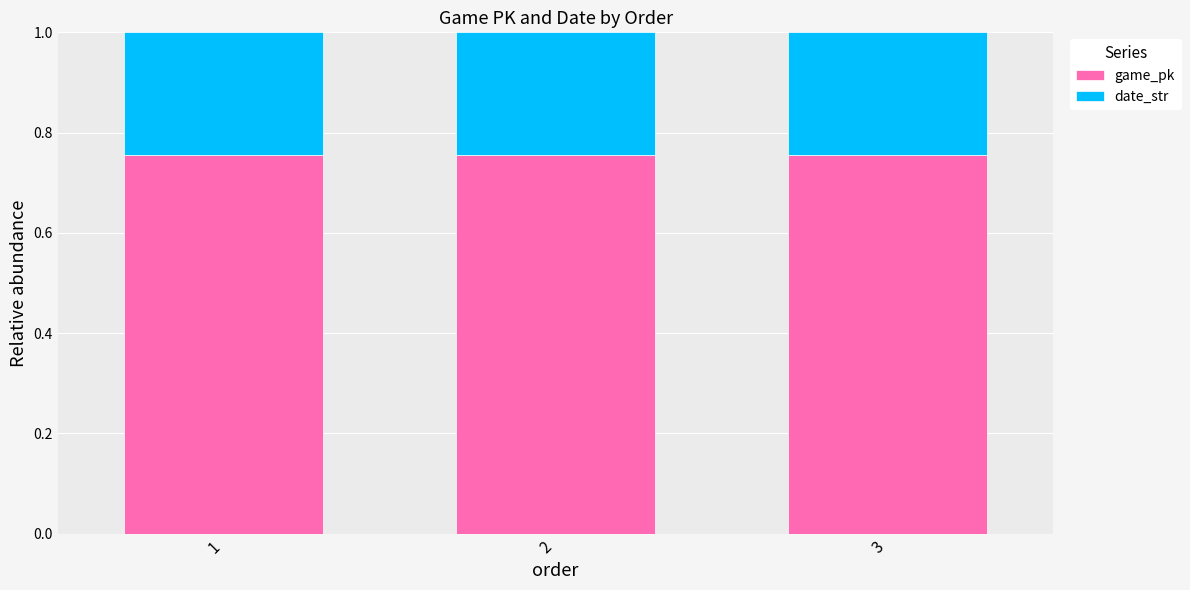

Does the chart contain stacked bars?

Yes